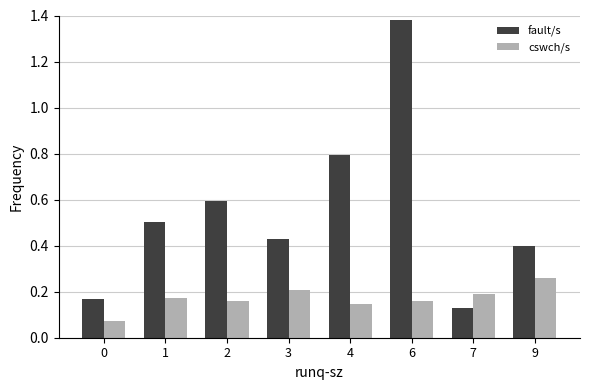

How many bars are there in total?

16